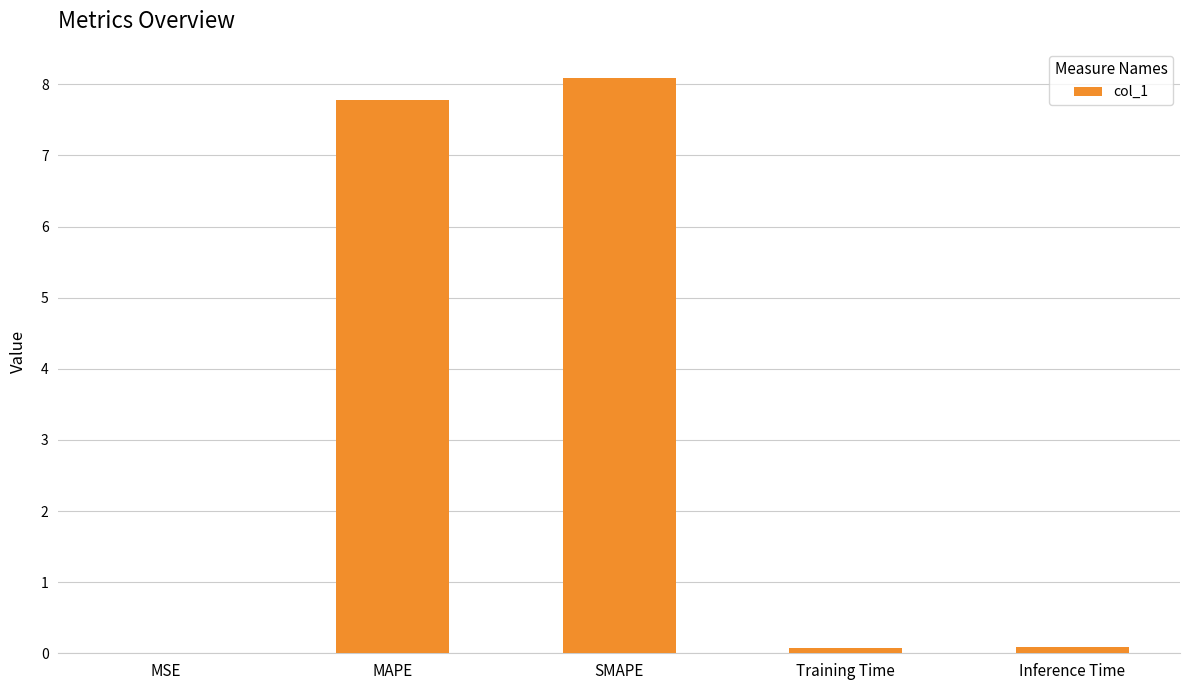

Does the chart contain stacked bars?

No